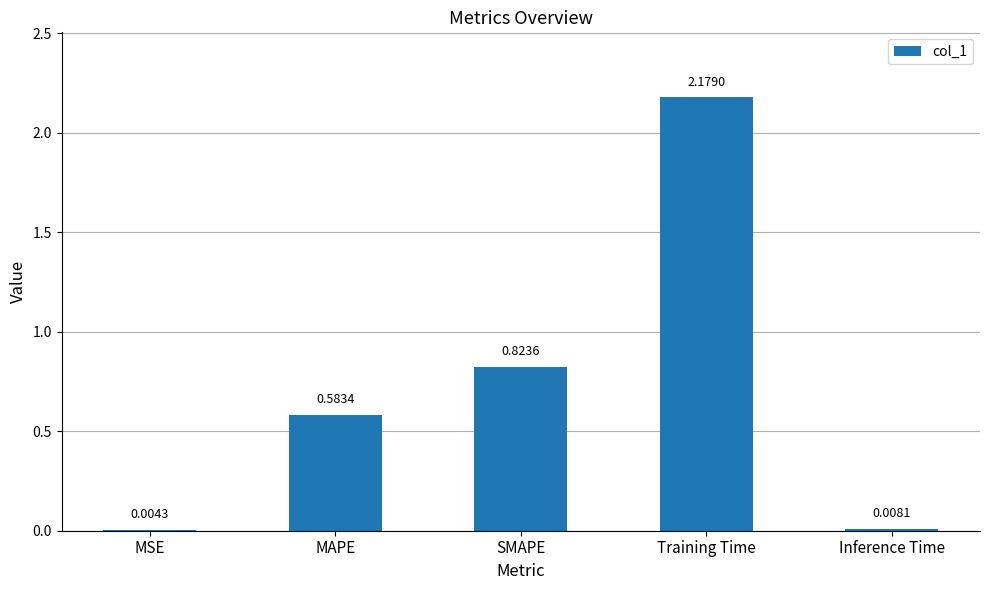

Between MAPE and SMAPE, which is larger?

SMAPE